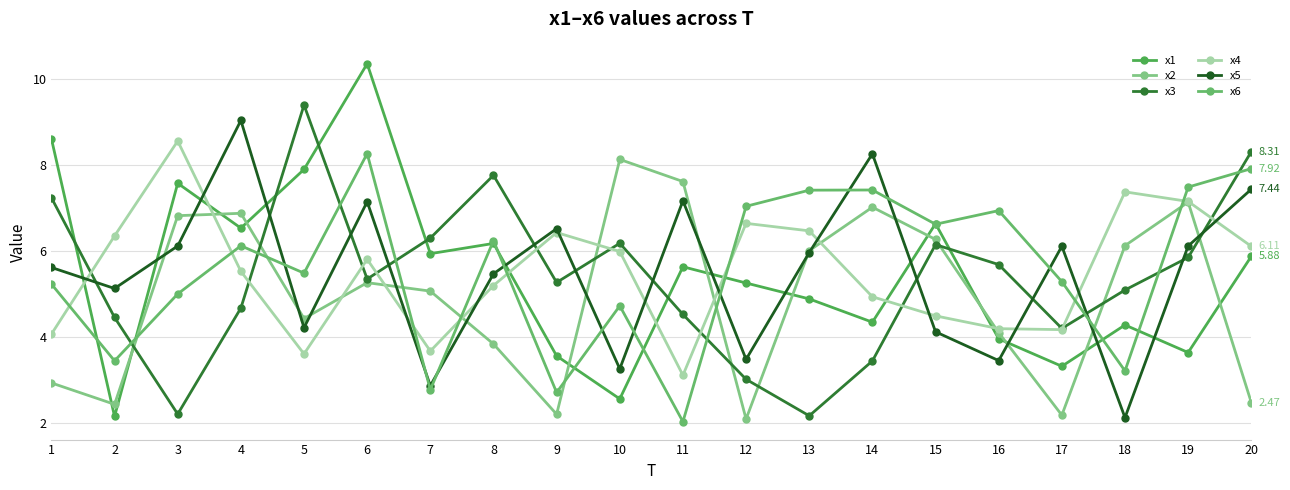

Does the chart have visible grid lines?

Yes